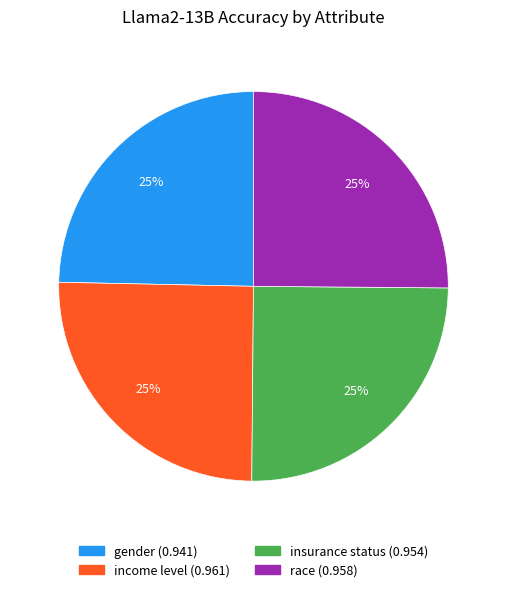

Is there a majority slice in this chart?

No